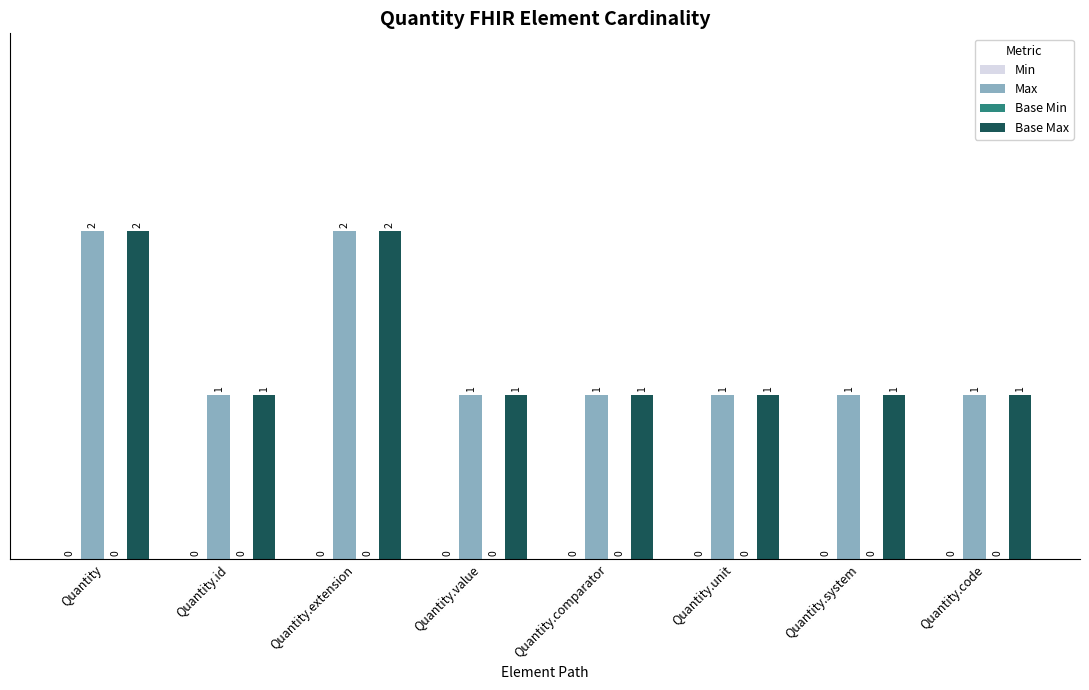

Count the Max values in the range 1 to 2.

8